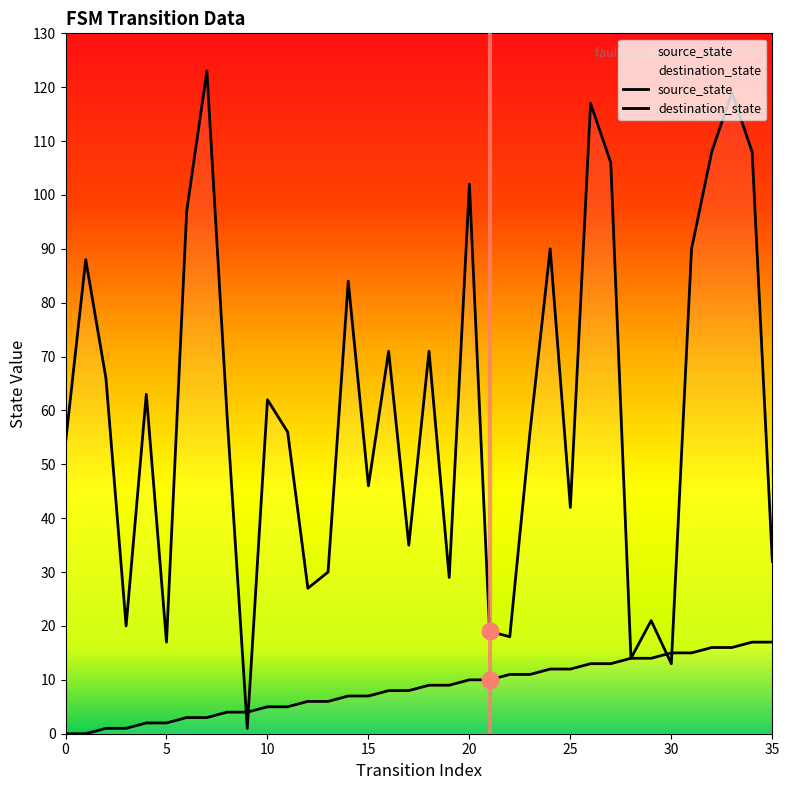

Rank the series at 29 from highest to lowest value.

destination_state, source_state